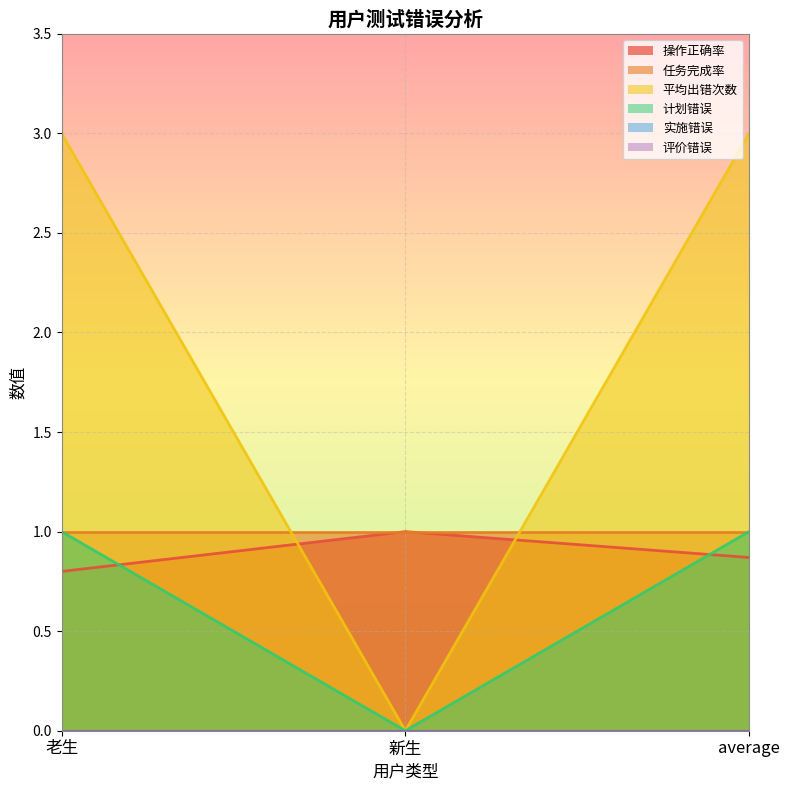

What is the difference between the maximum and minimum values in the 计划错误 series?

1.0